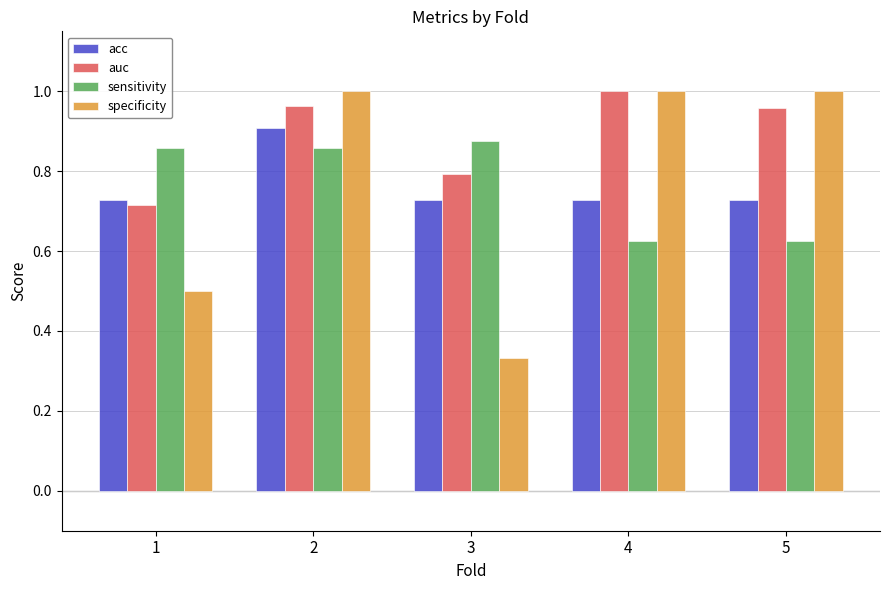

What are all the series names shown in the legend?

acc, auc, sensitivity, specificity